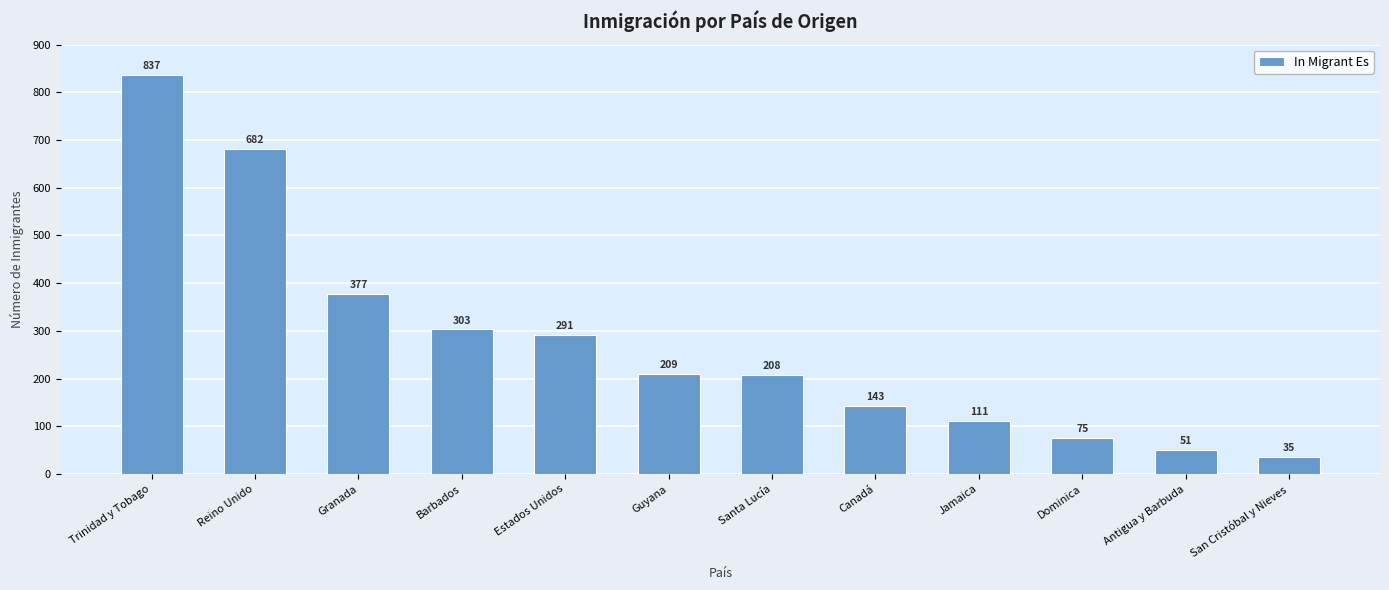

What is the label of the 10th bar from the left?

Dominica